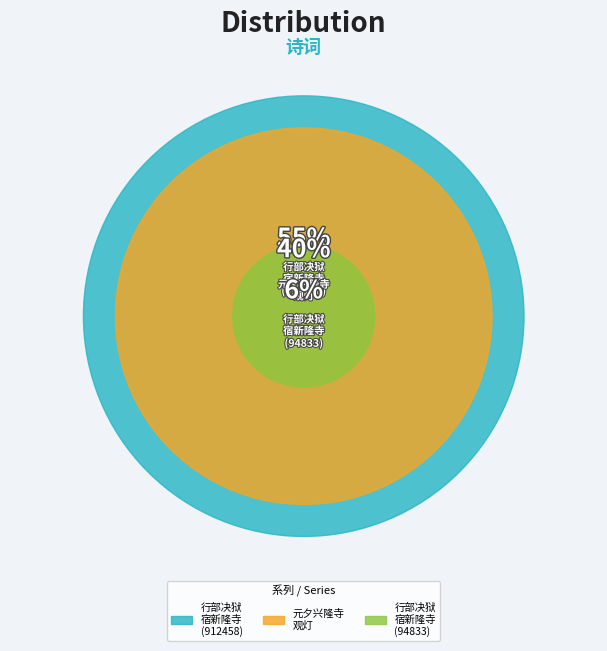

What is the change in value from 行部决狱宿新隆寺观邹至完题壁 (912458) to 元夕兴隆寺观灯?

-245920